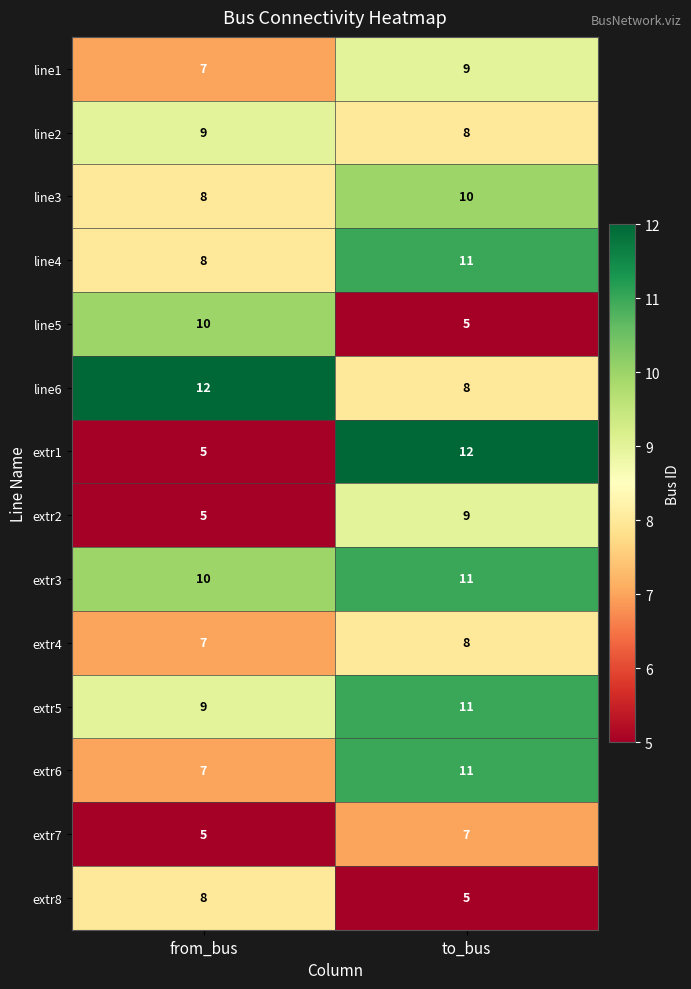

The extr1 series shows 8 at from_bus. True or false?

False